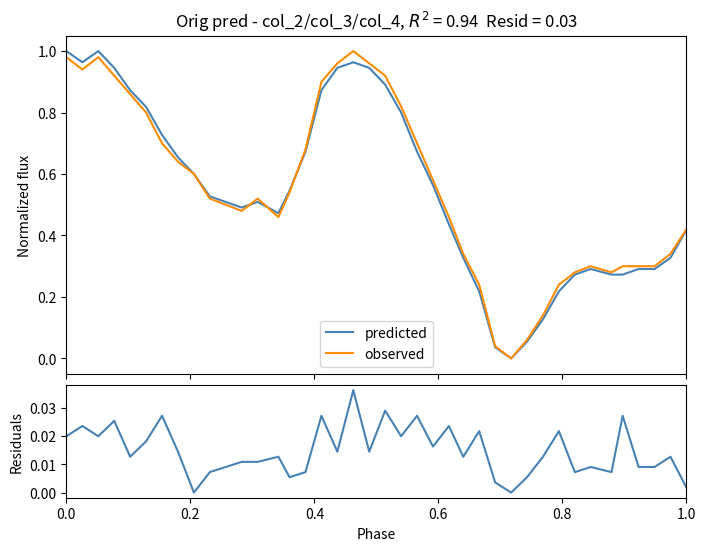

Is it true that observed equals 0.2 at 8?

False